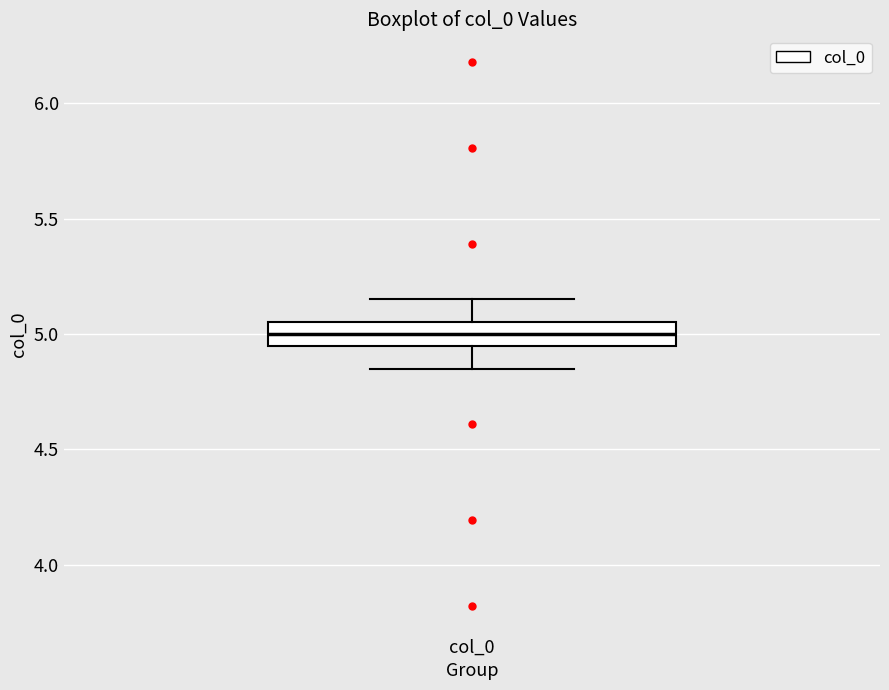

Read this box plot against the y-axis: the position of the median line, the range covered by the box, and the ends of both whiskers. The values are not printed on the chart, so give them approximately, as read against the axis.

median 5.00, box 4.95 to 5.05, whiskers 4.85 to 5.15